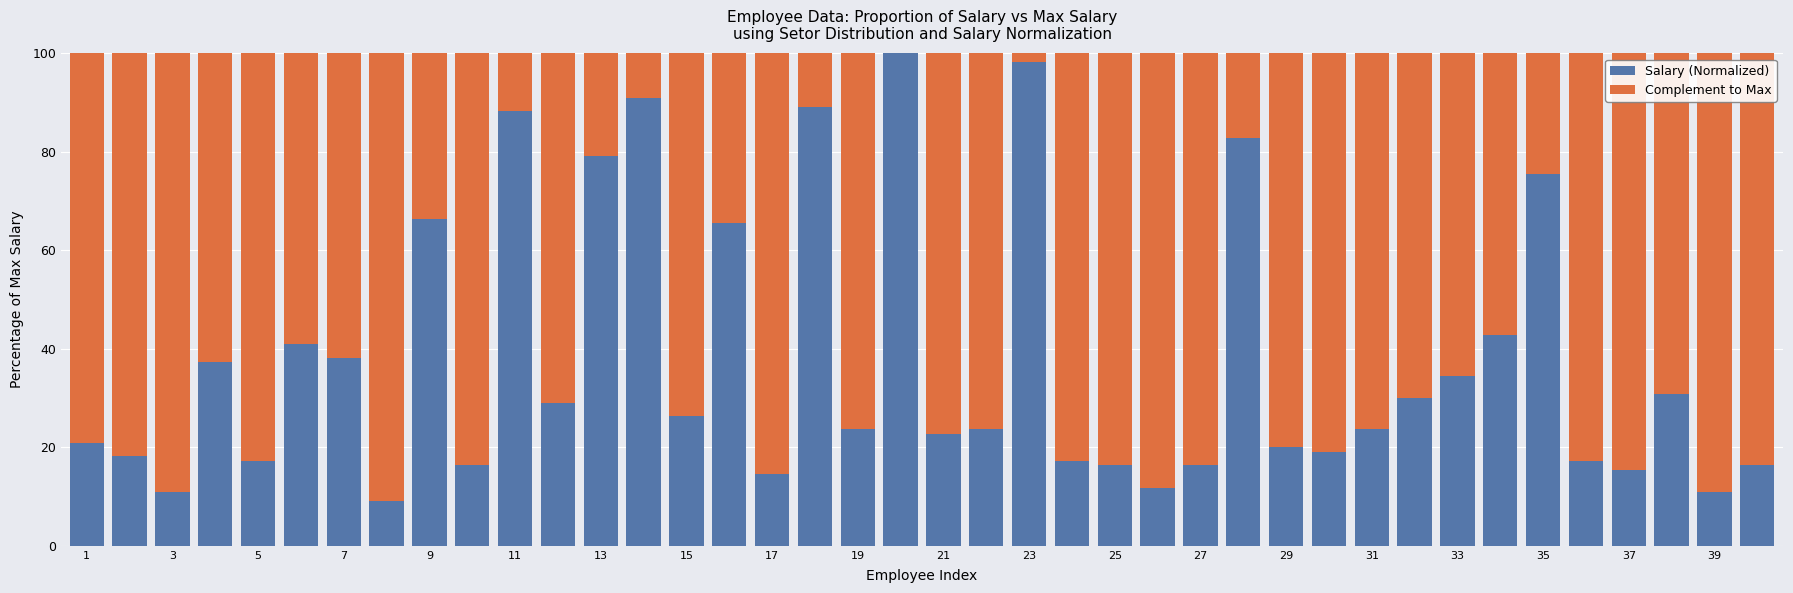

Does the chart contain stacked bars?

Yes